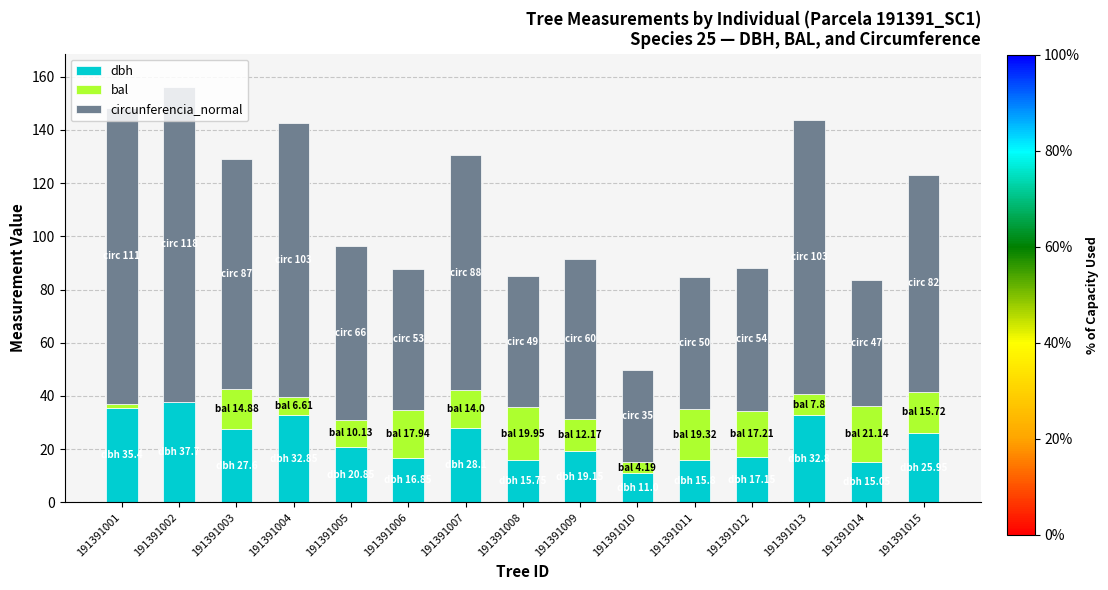

What is the total value across all series at 191391014?

83.5